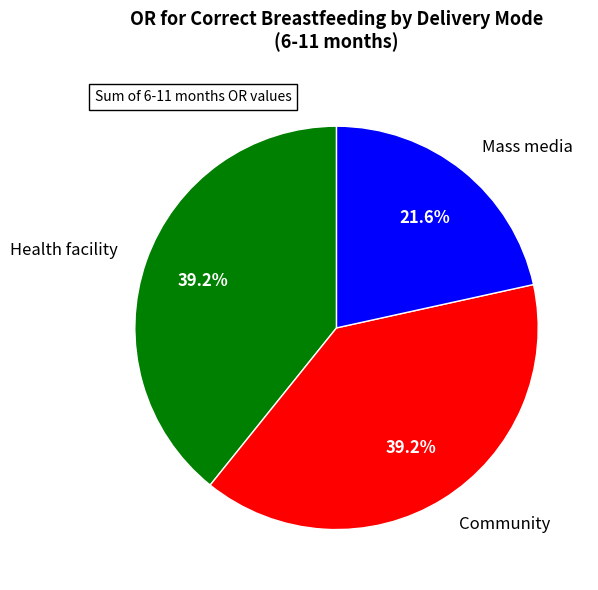

Combined, what portion of the pie is Mass media and Community?

60.8%